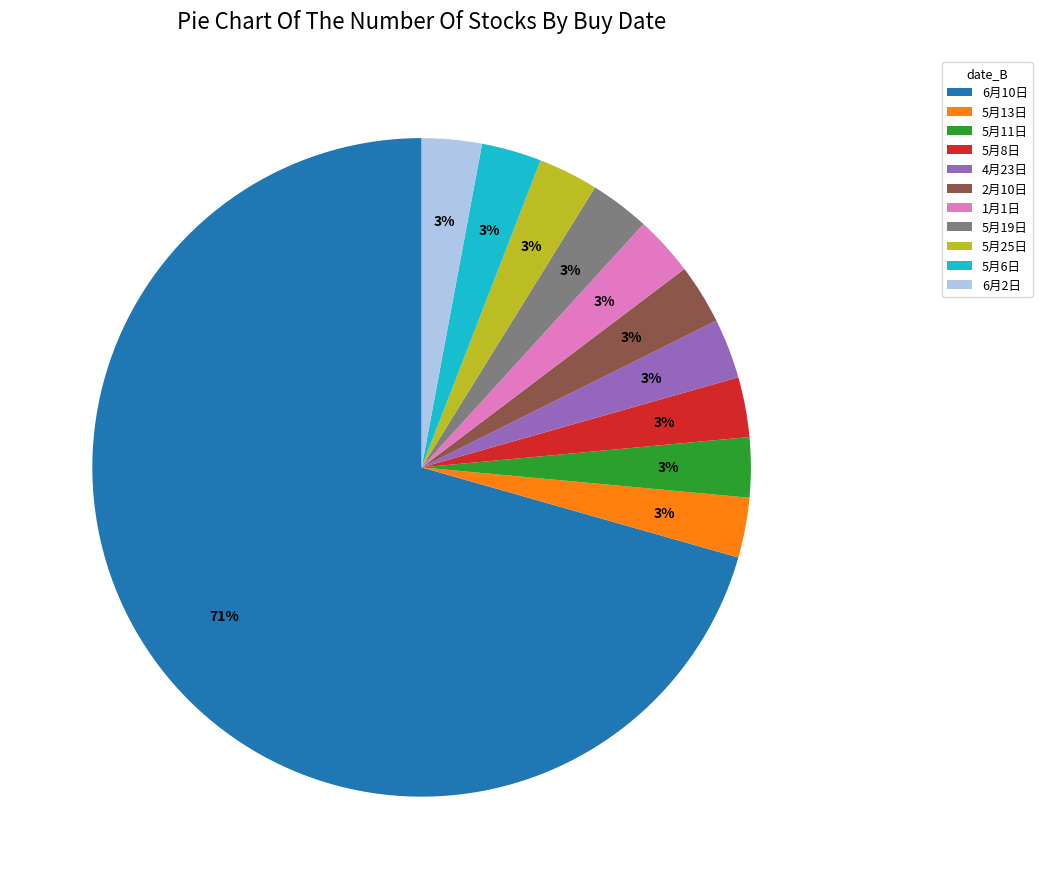

Is the sum of 5月13日 and 5月11日 greater than half?

No